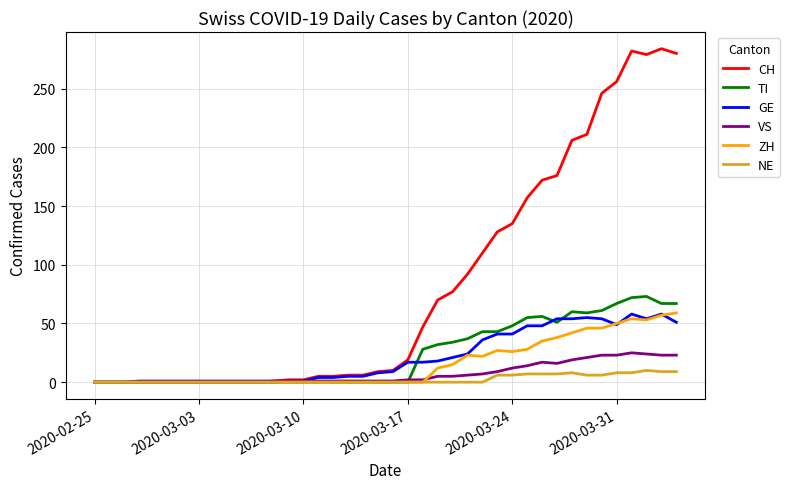

What is the highest value of the VS series?

25